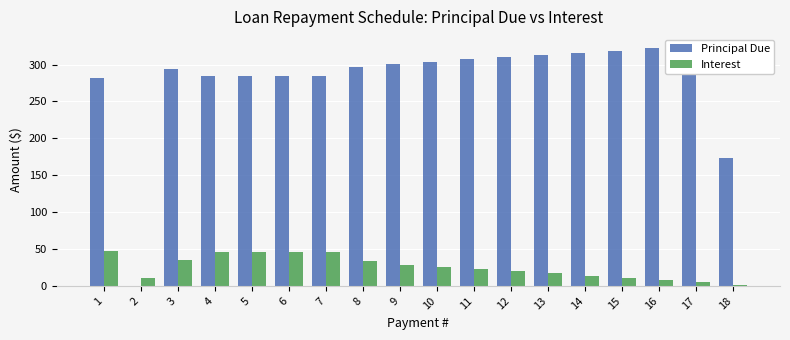

Which series has the largest total across all categories?

Principal Due